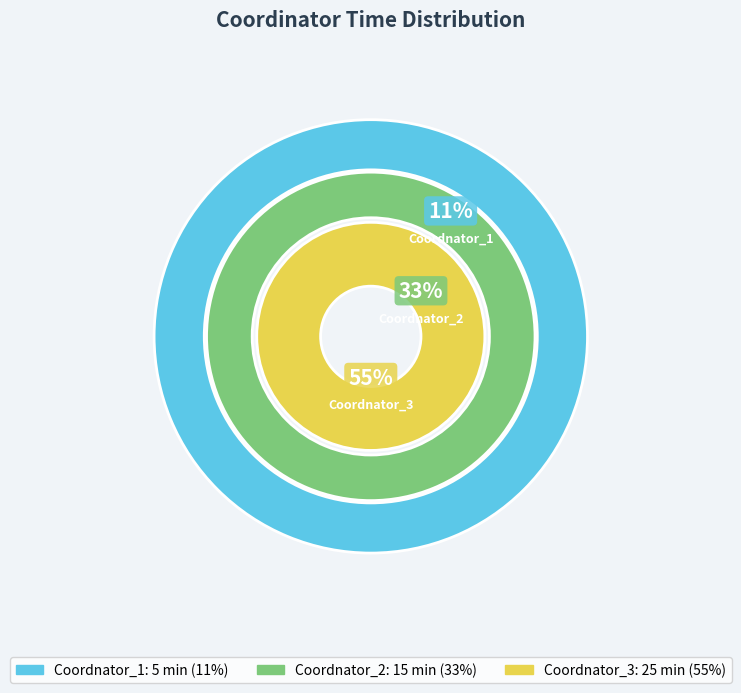

Which slice represents more than half of the pie?

Coordnator_3